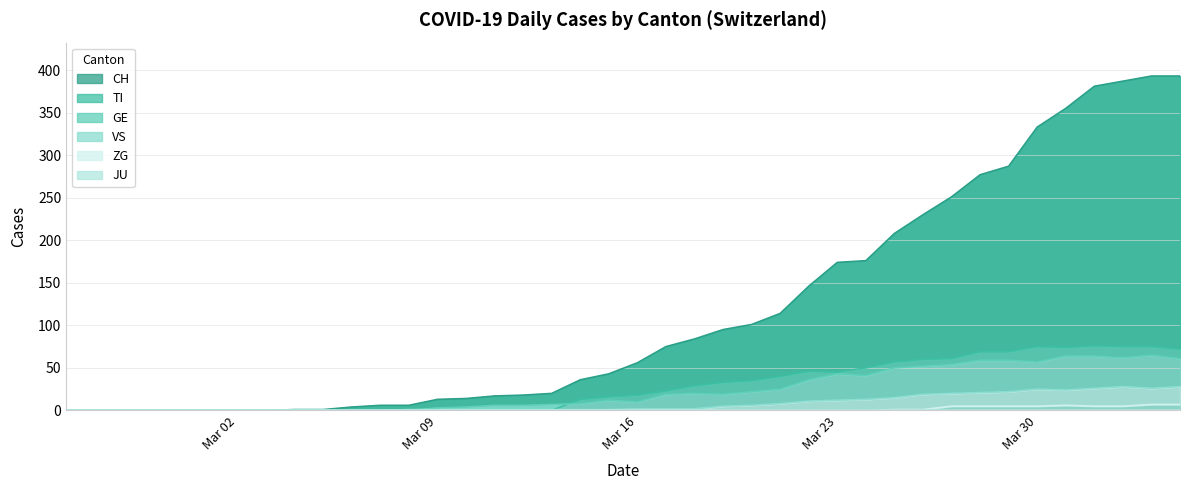

At which category is the sum across all series the highest?

2020-04-03